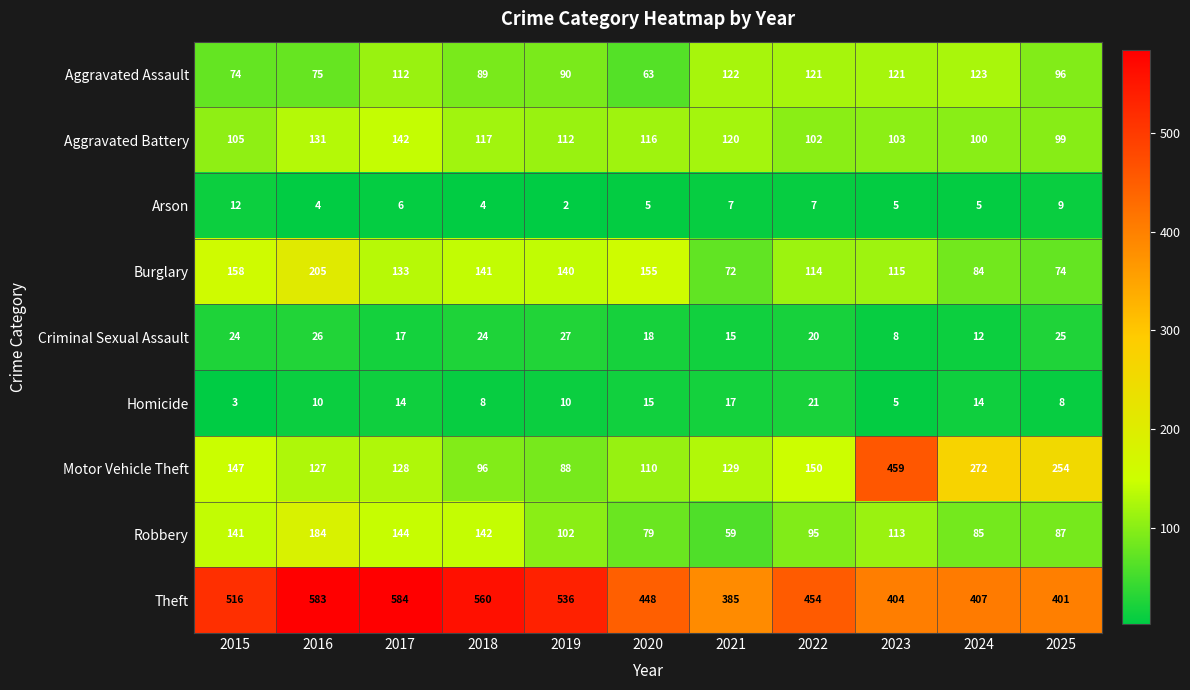

What is the total value across all series at 2018?

1181